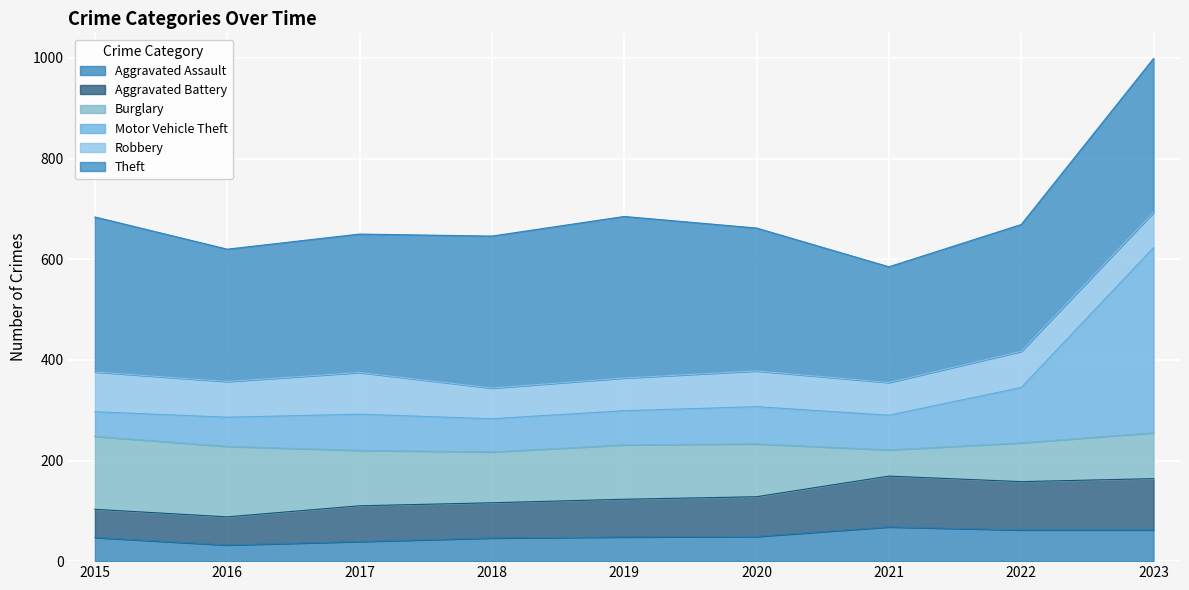

At which category does the chart reach its peak across all series?

2023